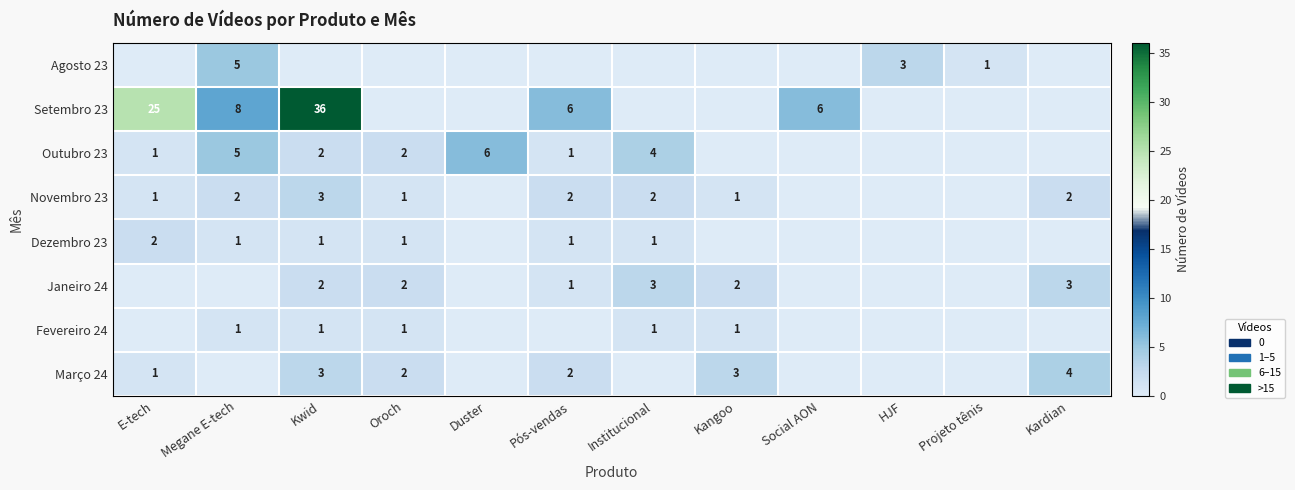

True or false: Março 24 has a value of 4 at Kardian.

True